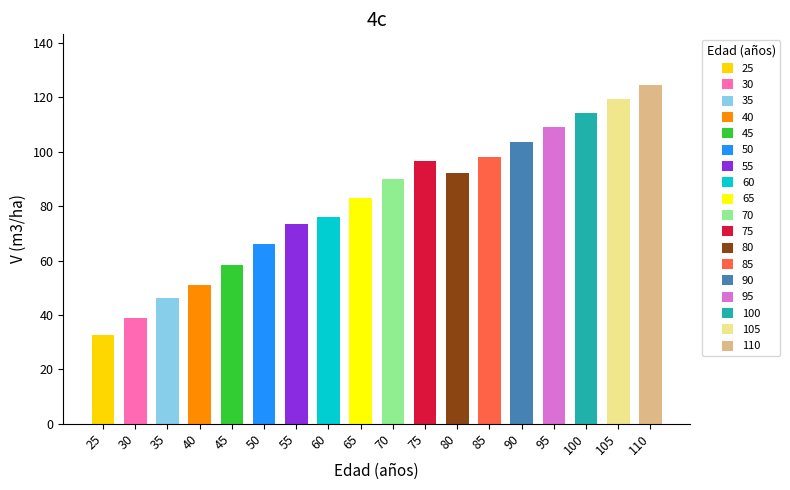

How many categories are shown in the chart?

18